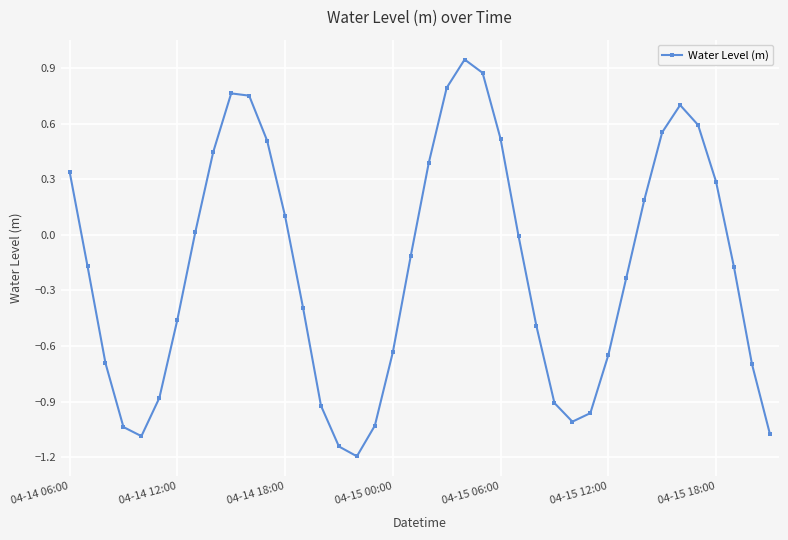

What is the value of the 12th point from the left?

0.5